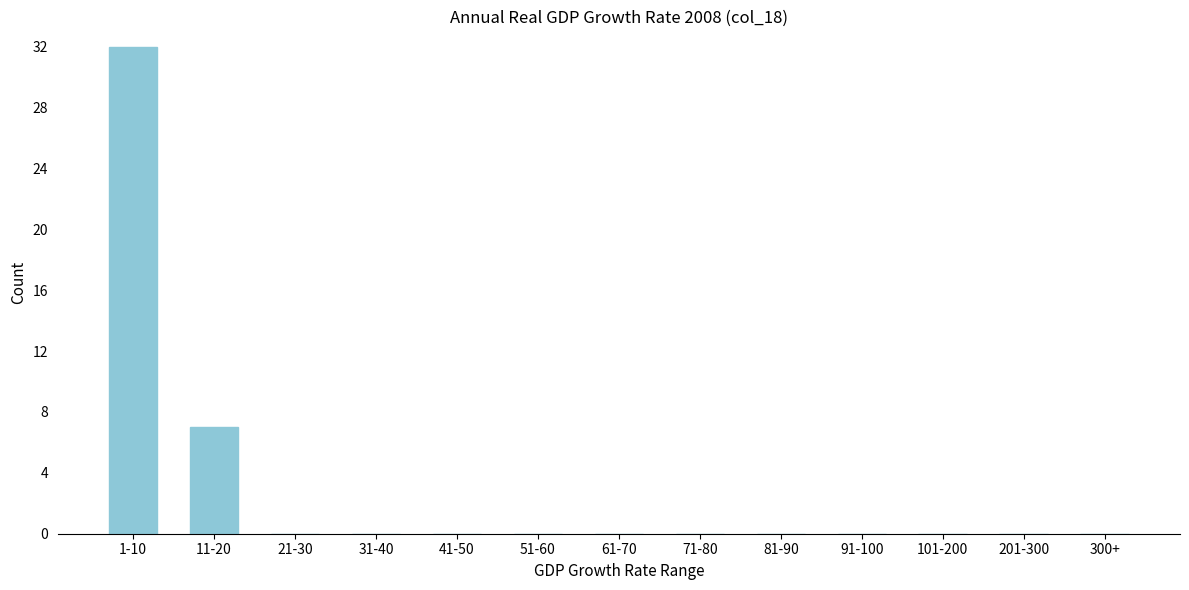

Reading right to left, transcribe all the data shown in this chart.

300+=0	201-300=0	101-200=0	91-100=0	81-90=0	71-80=0	61-70=0	51-60=0	41-50=0	31-40=0	21-30=0	11-20=7	1-10=32